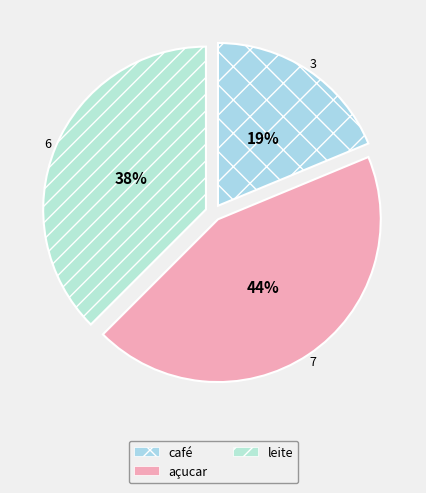

To the nearest percent, what is the average slice percentage?

33%